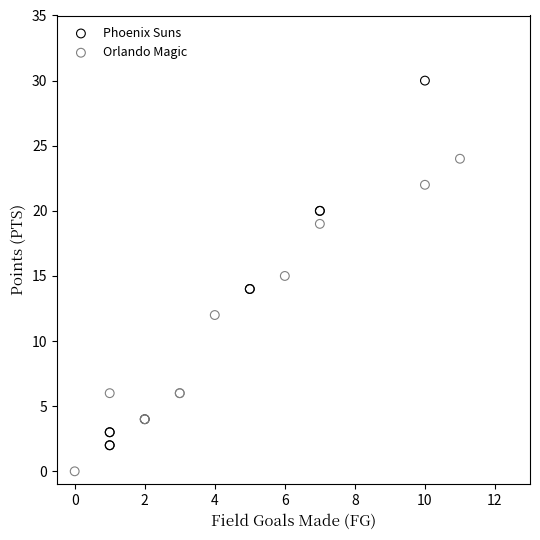

What are all the series names shown in the legend?

Phoenix Suns, Orlando Magic